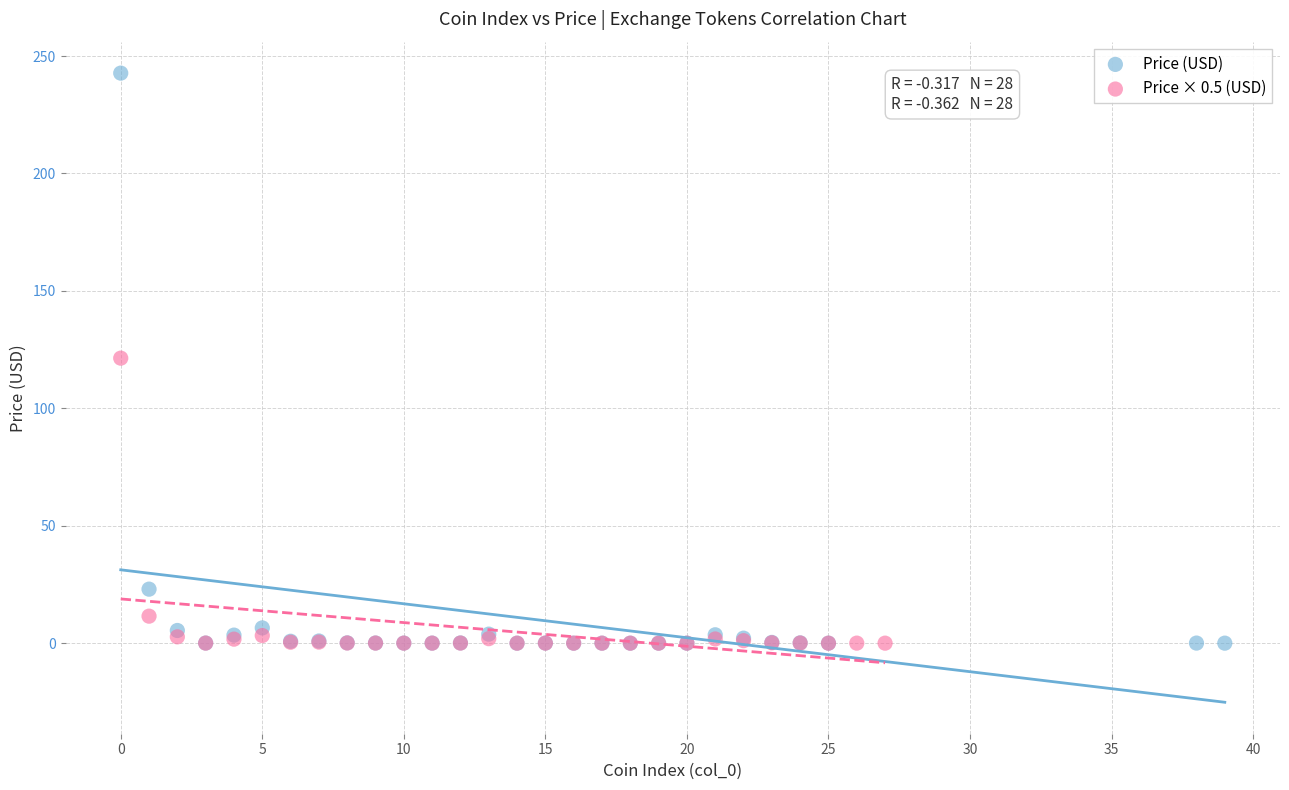

Which series has the largest Y range (max minus min)?

Price (USD)